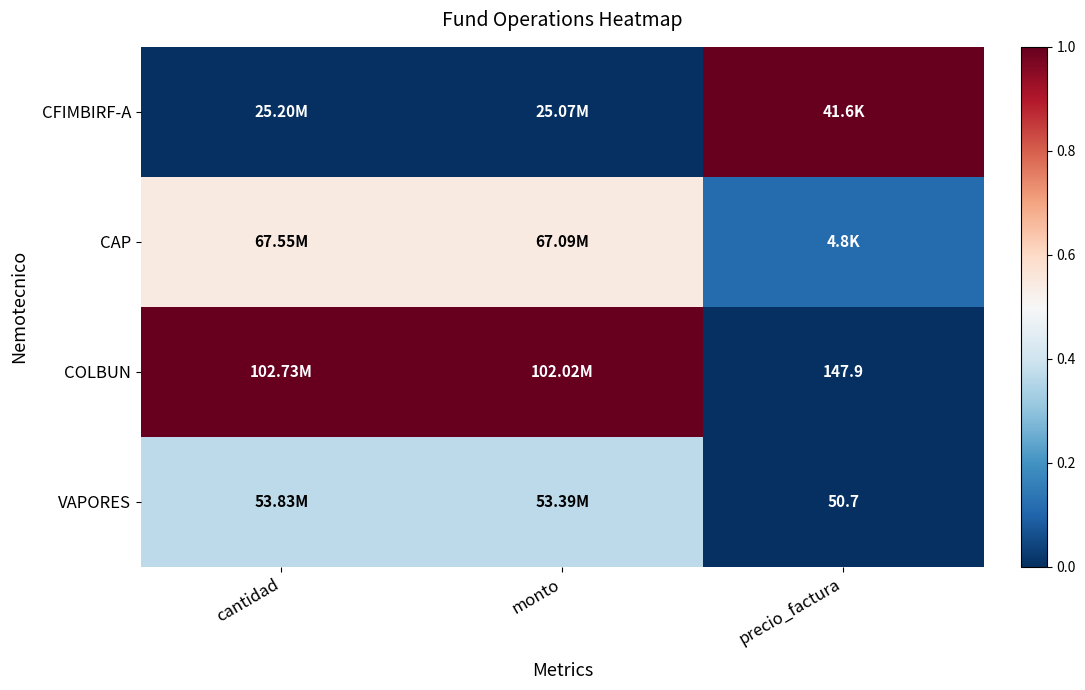

Where is CFIMBIRF-A nearest to the value 0?

cantidad